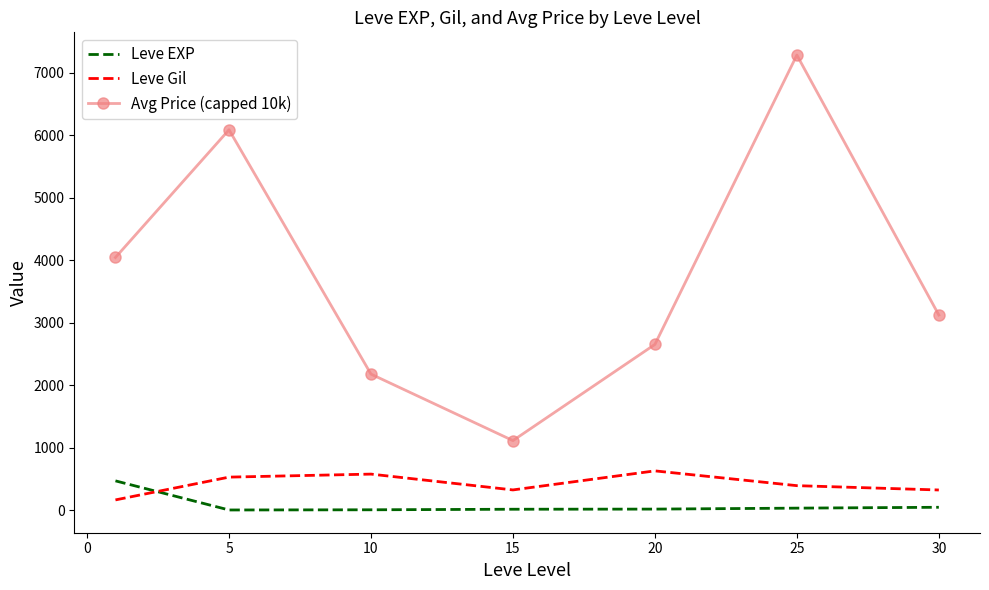

What is the smallest value displayed?

2.3